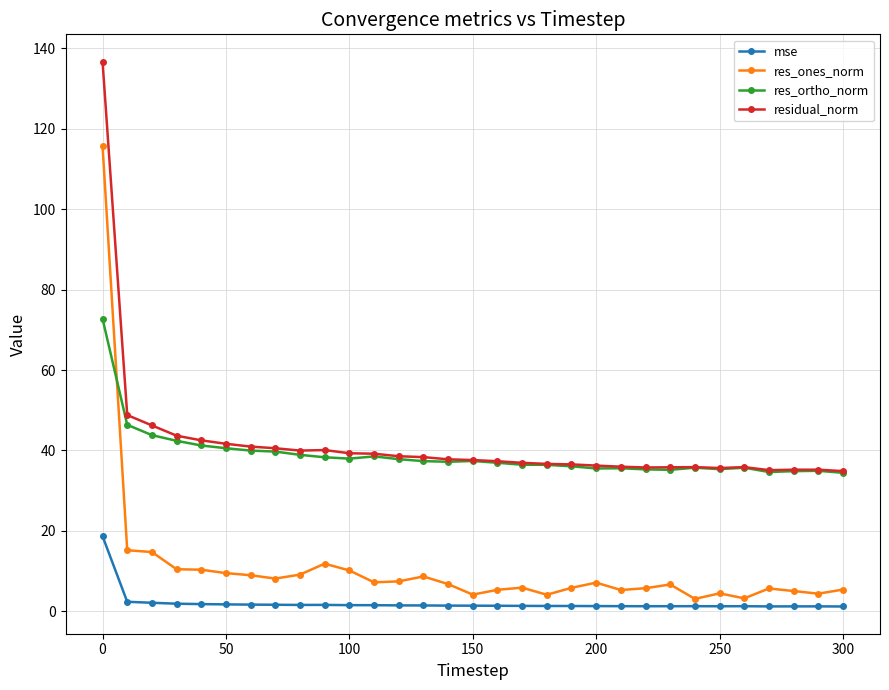

What is the lowest value of the res_ones_norm series?

3.1